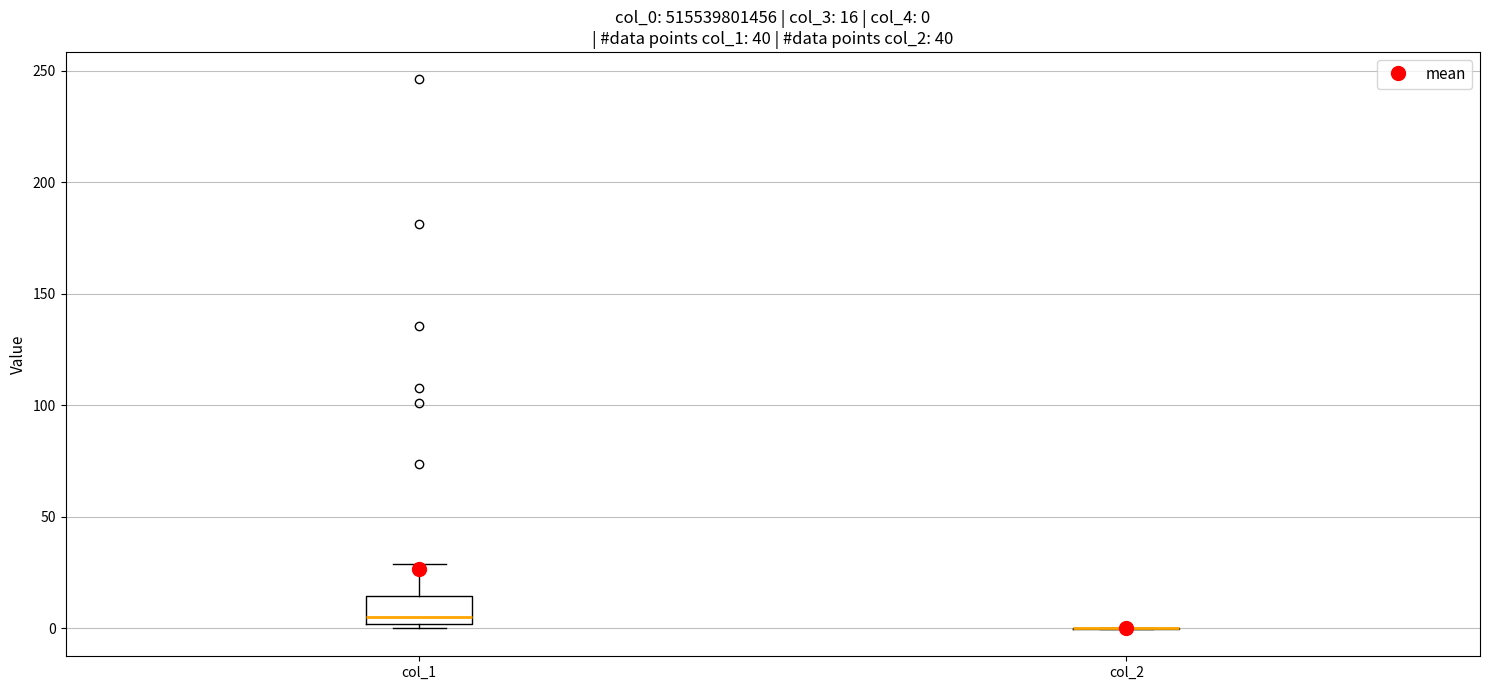

Comparing the boxes themselves (not the whiskers), which one is the tallest?

col_1